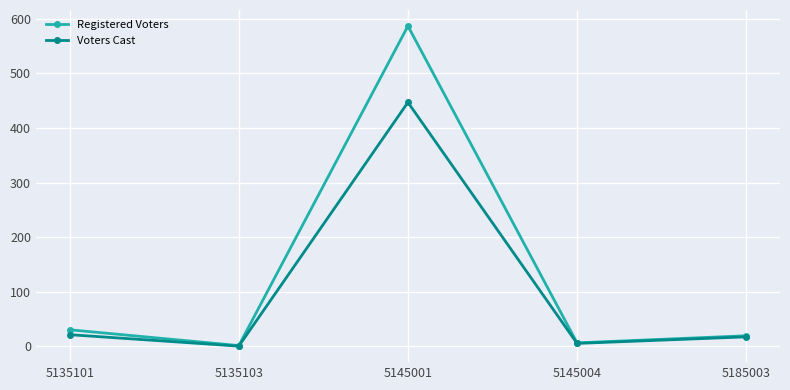

What is the maximum value shown in the chart?

587